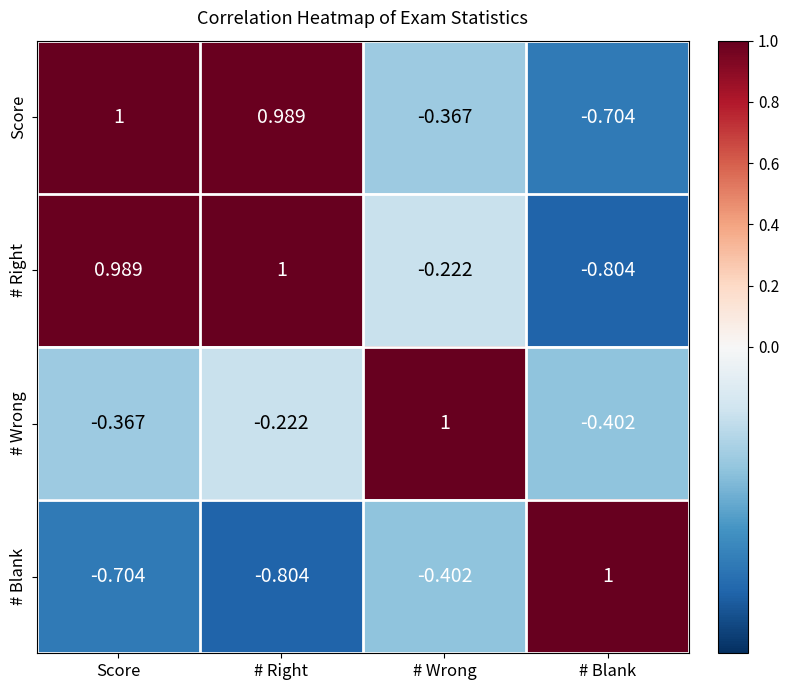

List the labels in order of # Wrong value, smallest first.

# Blank, Score, # Right, # Wrong